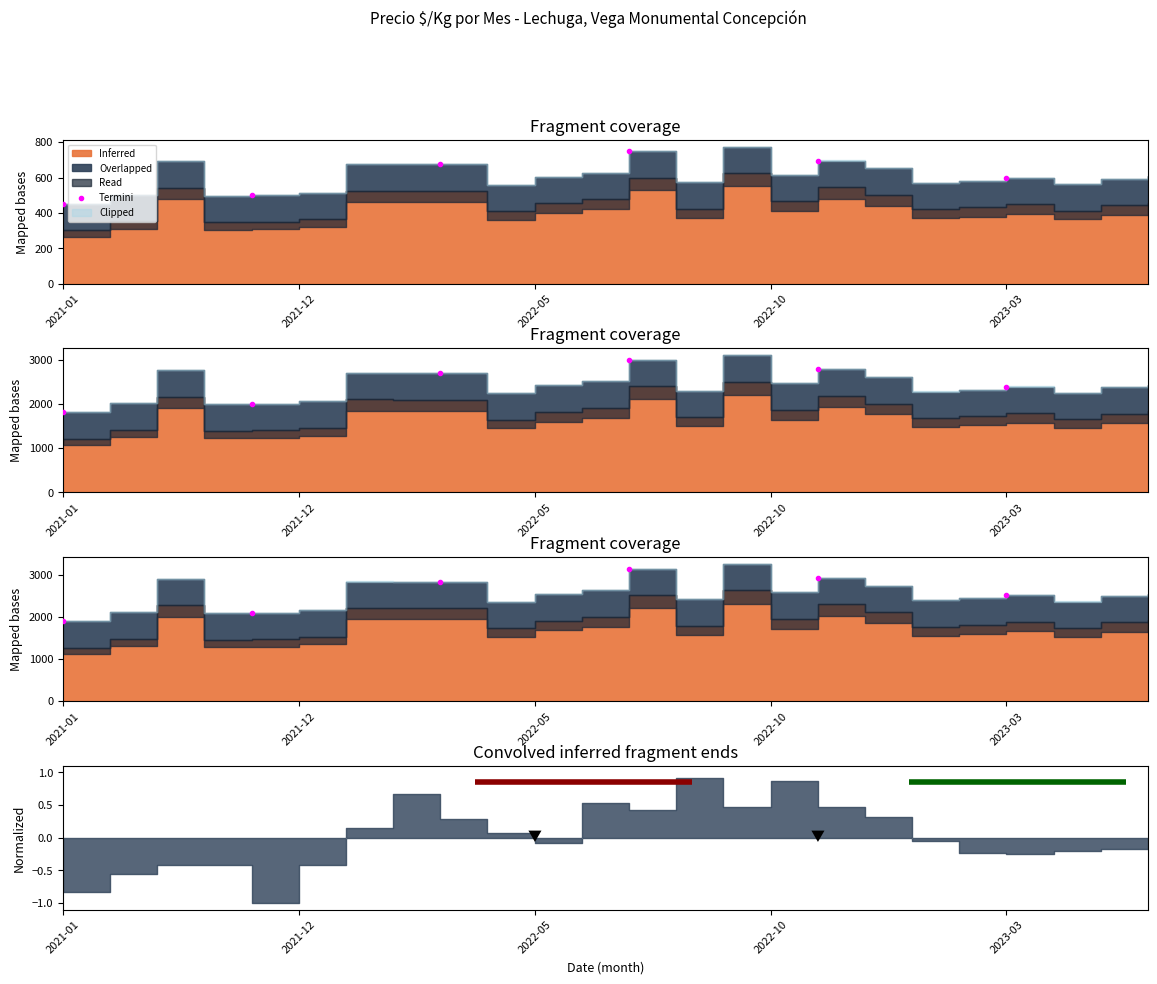

What is the average value?

2568.2